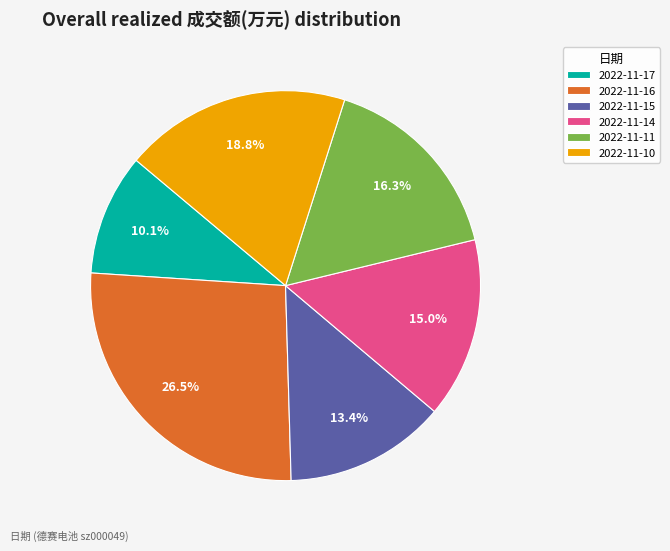

To the nearest percent, what percentage of the pie is 2022-11-14?

15%